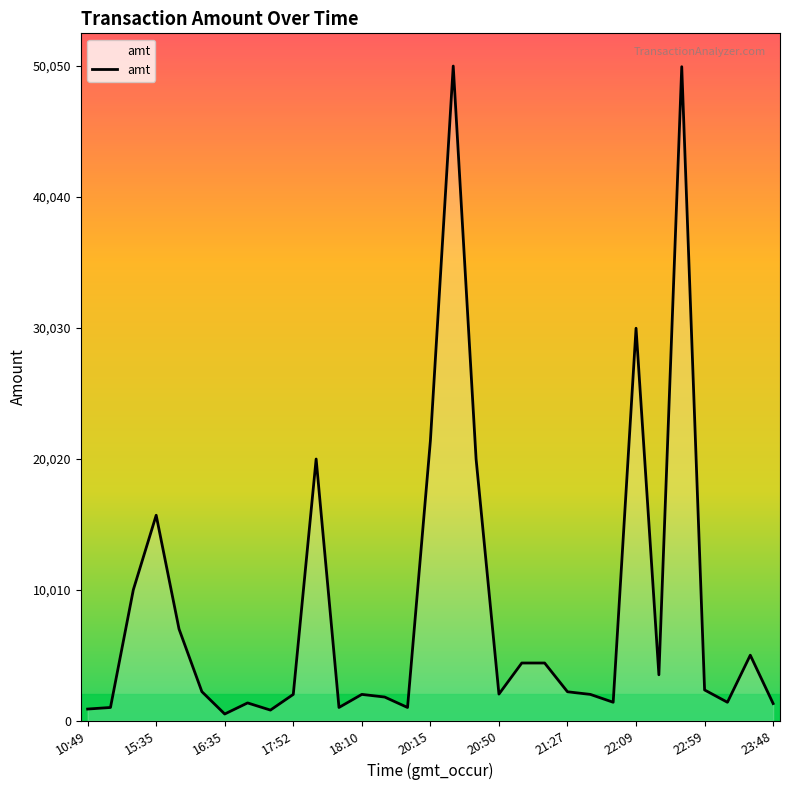

What is the greatest value displayed?

50050